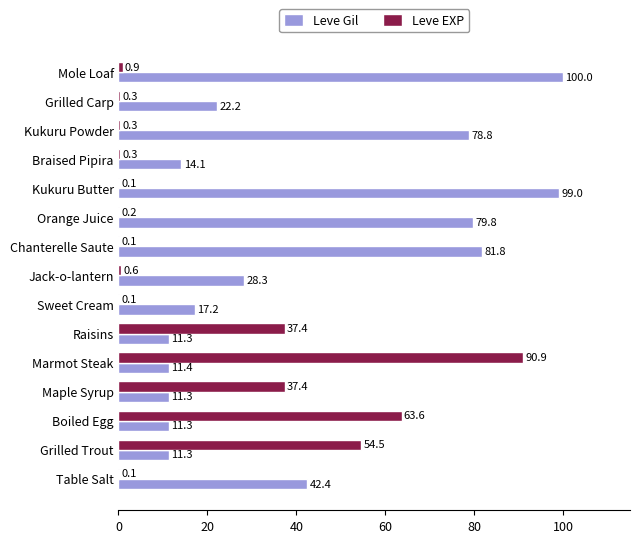

Which series has the largest range (max minus min)?

Leve EXP